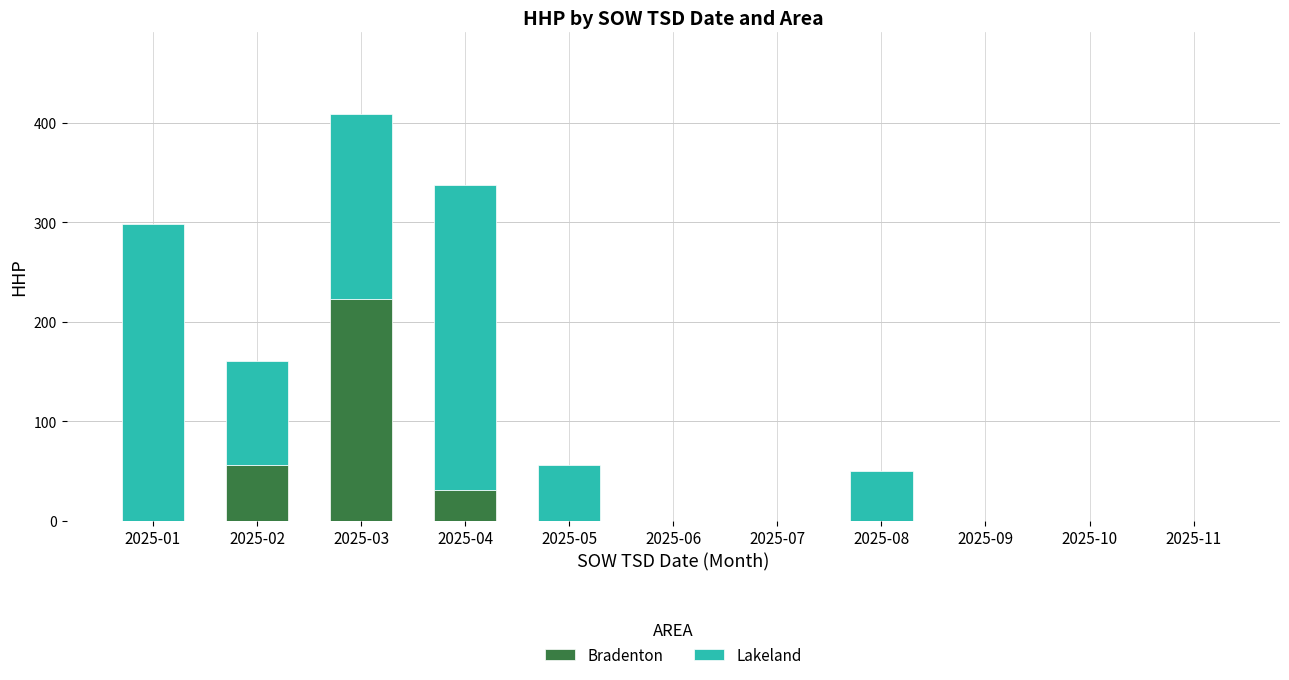

How many data points does each series have?

11